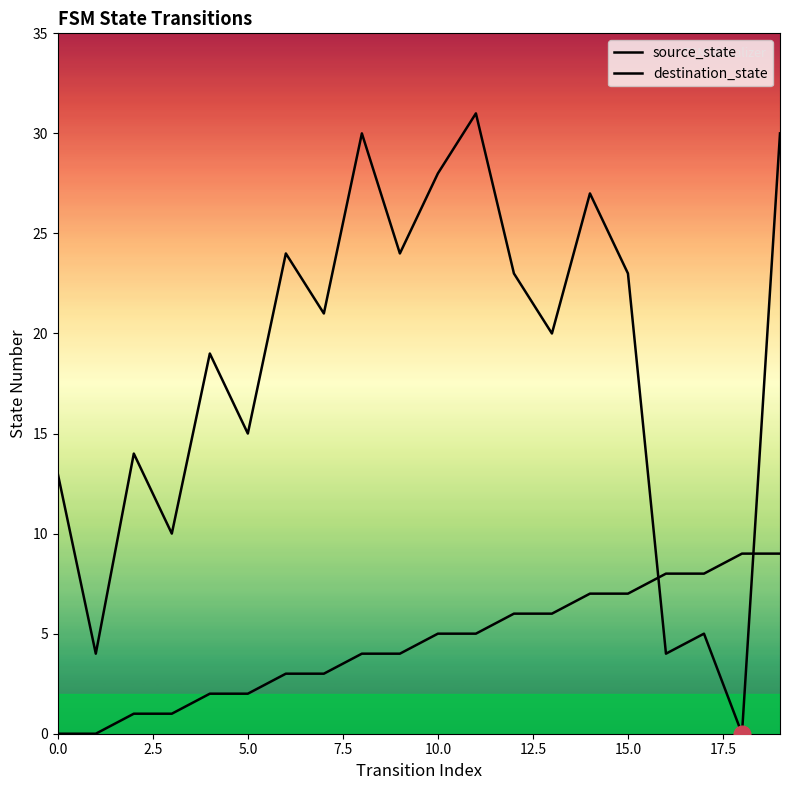

What are all the series names shown in the legend?

source_state, destination_state